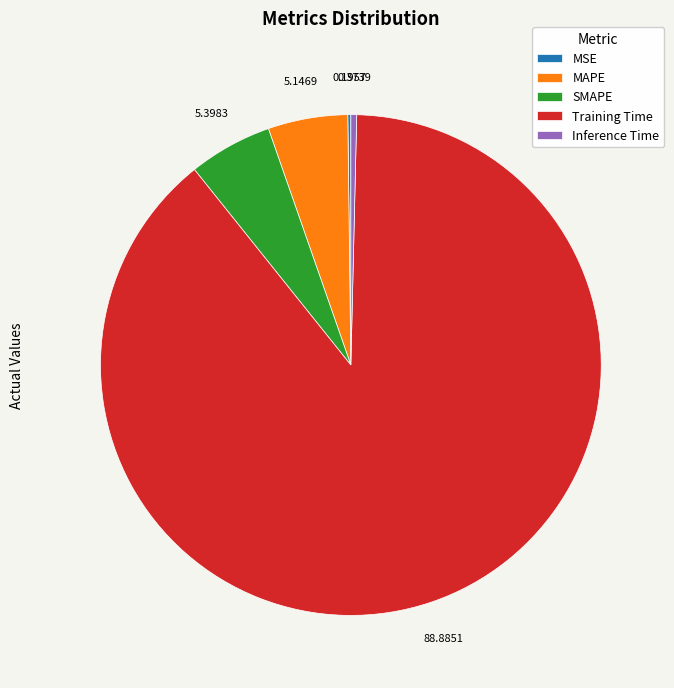

Is there any slice that represents more than half of the pie?

Yes